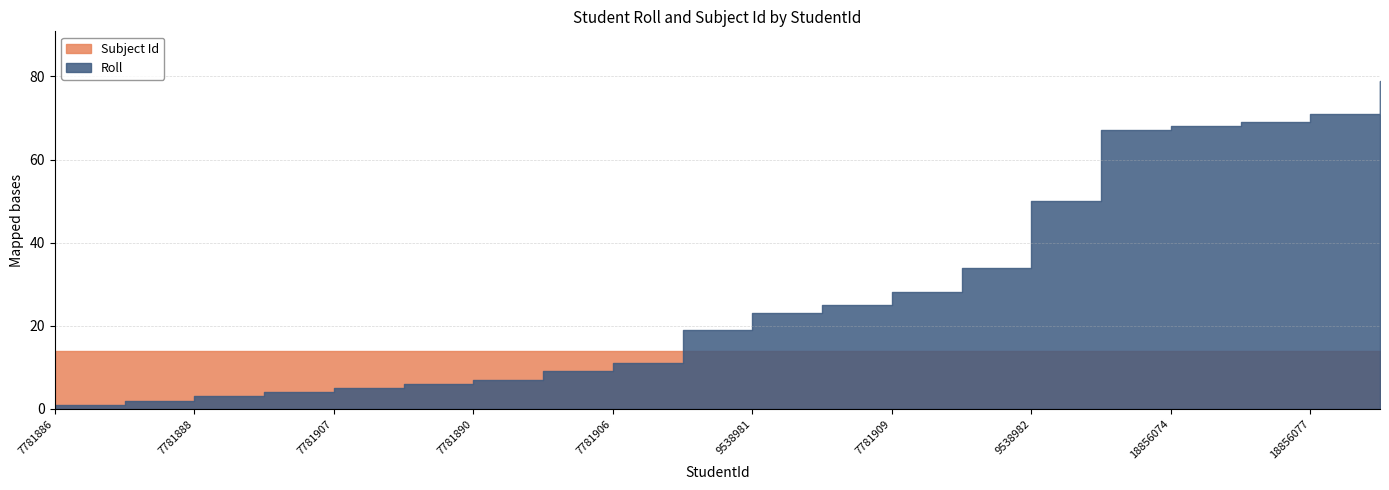

How many times do Roll and Subject Id cross each other?

1